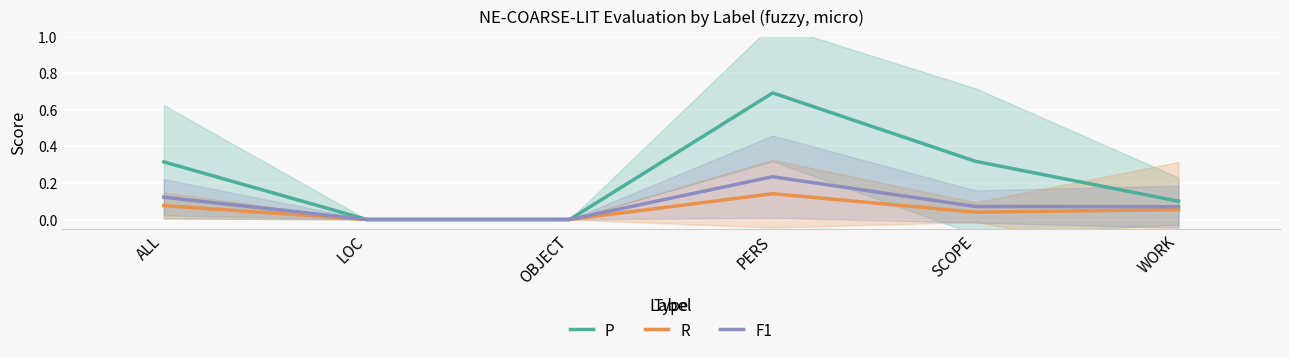

How many data points does each series have?

6